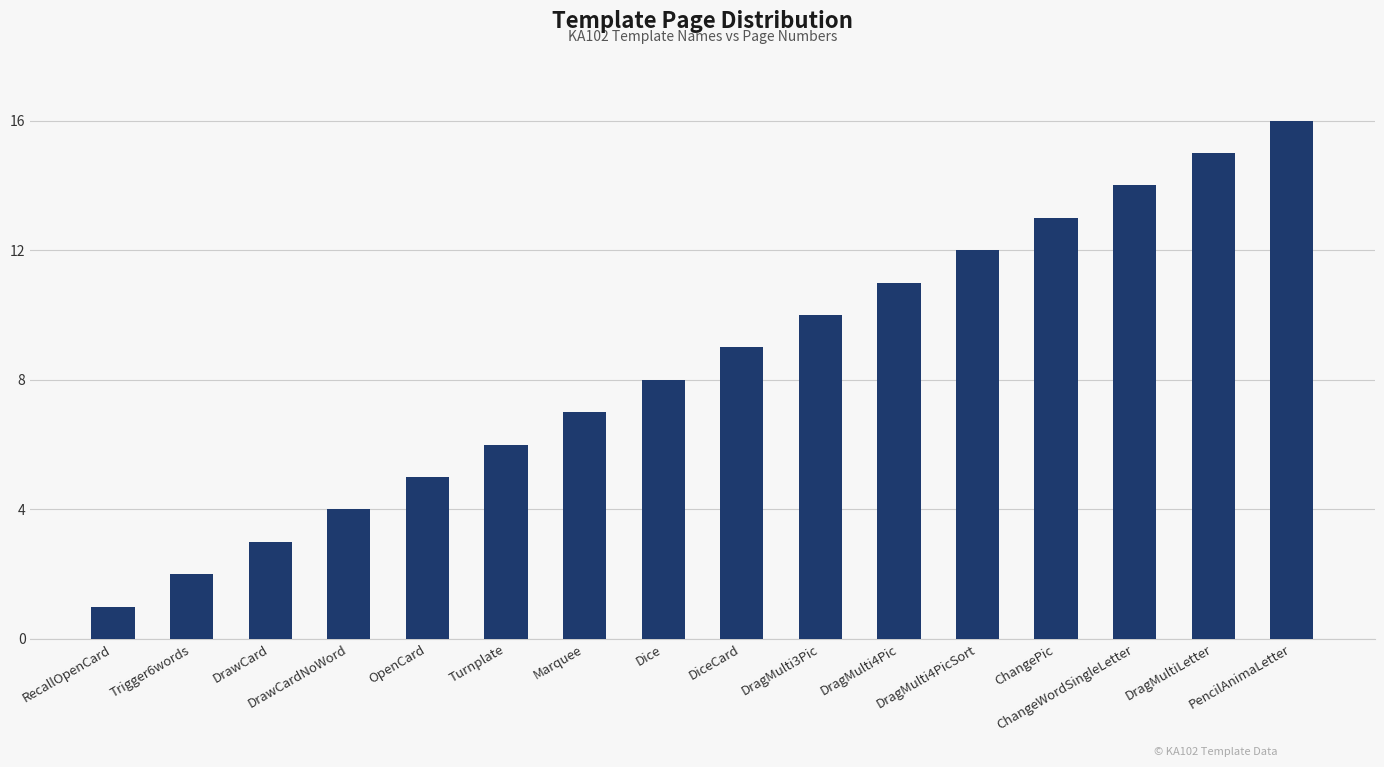

Reading left to right, extract all data points from this chart.

RecallOpenCard=1	Trigger6words=2	DrawCard=3	DrawCardNoWord=4	OpenCard=5	Turnplate=6	Marquee=7	Dice=8	DiceCard=9	DragMulti3Pic=10	DragMulti4Pic=11	DragMulti4PicSort=12	ChangePic=13	ChangeWordSingleLetter=14	DragMultiLetter=15	PencilAnimaLetter=16